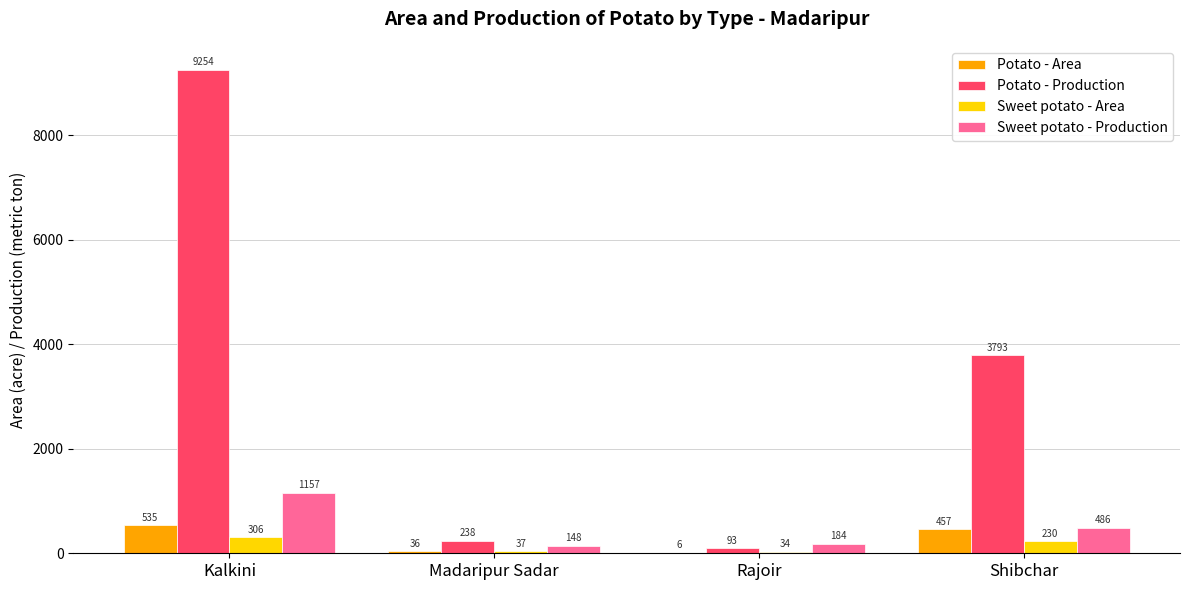

At which category is the sum across all series the highest?

Kalkini